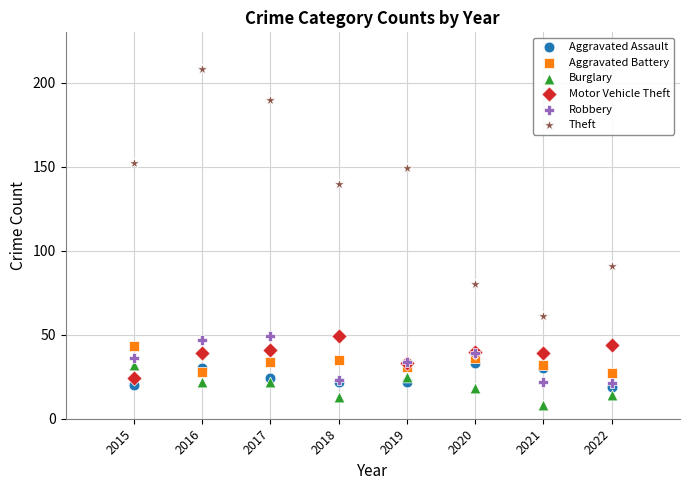

Which series contains the lowest Y value?

Burglary